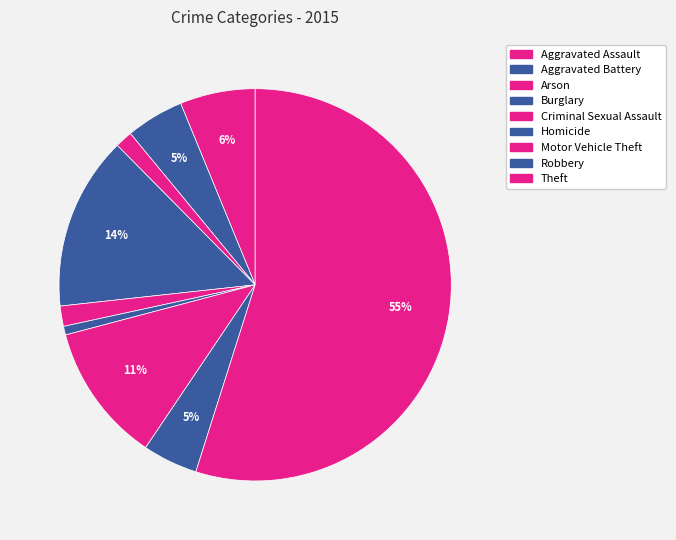

To the nearest percent, what is the difference between the Theft and Robbery slice percentages?

50%